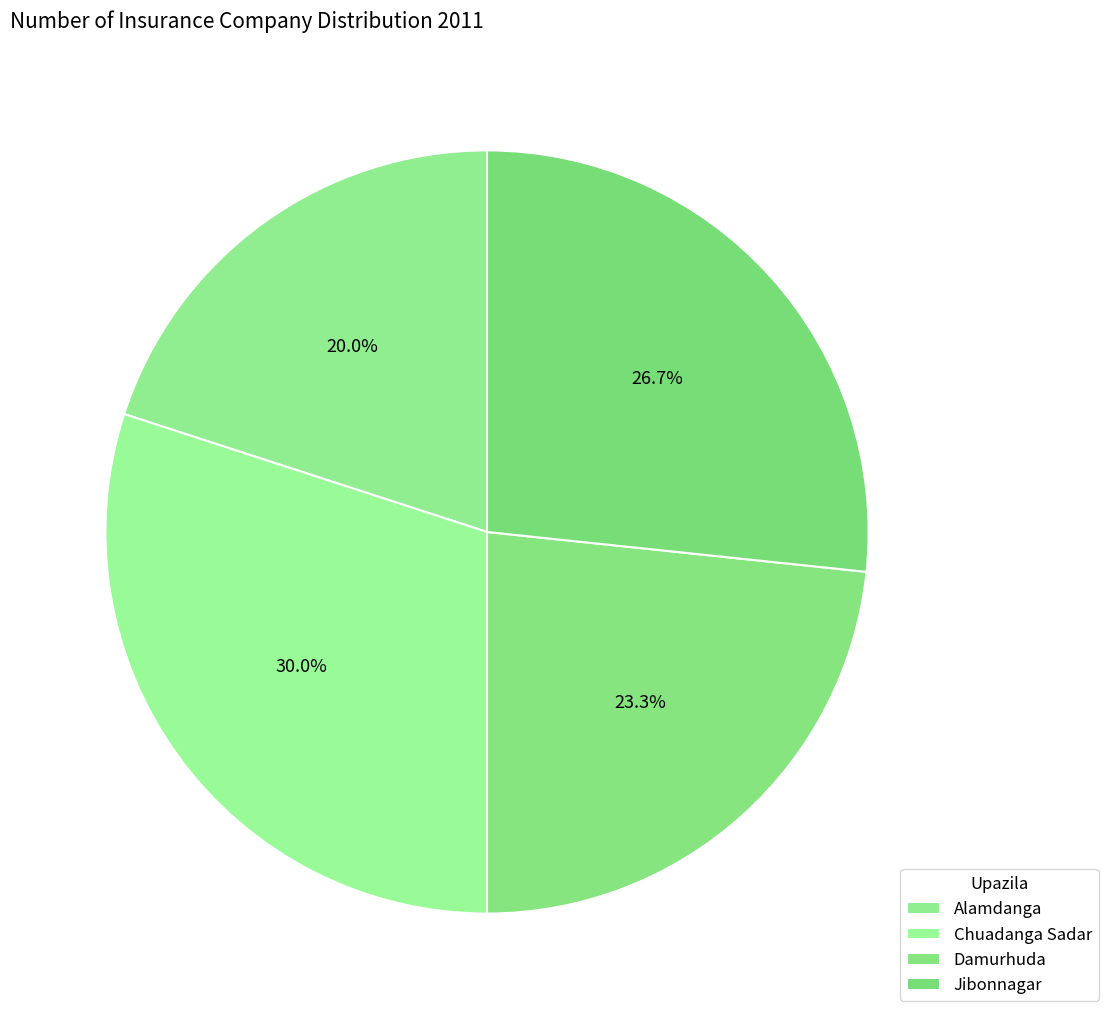

Which category has the biggest portion of the pie?

Chuadanga Sadar